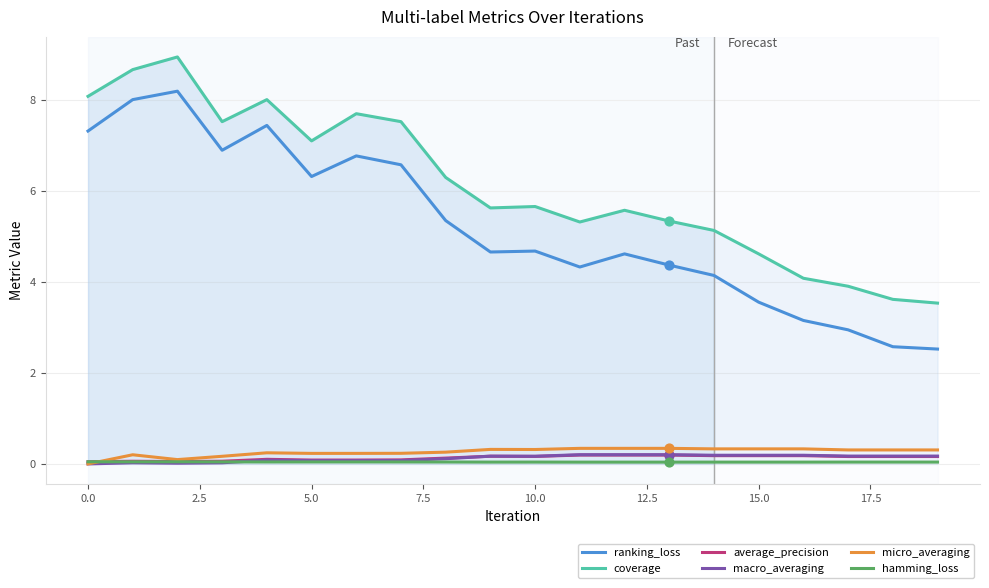

Which series contains the lowest Y value?

macro_averaging